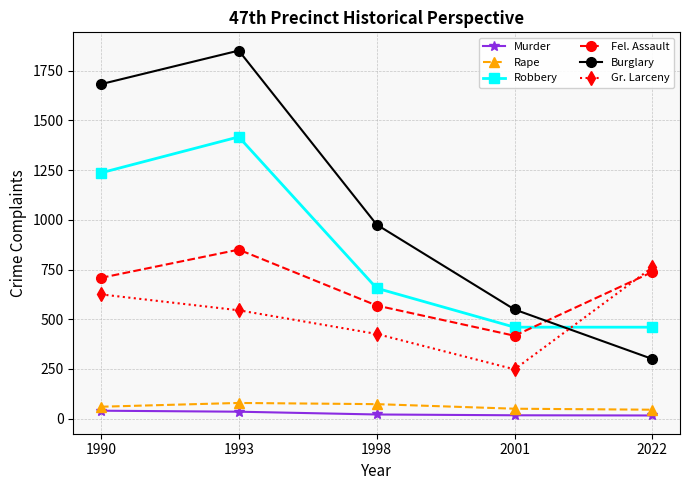

What is the difference between the maximum and minimum values in the Rape series?

34